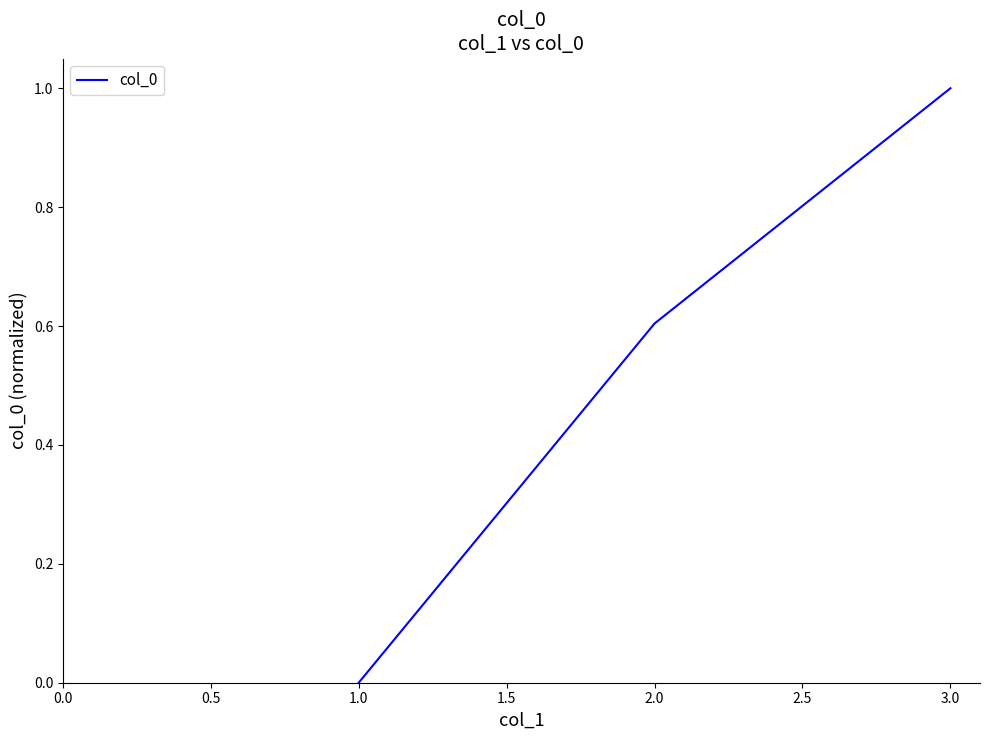

What is the greatest value displayed?

1.0